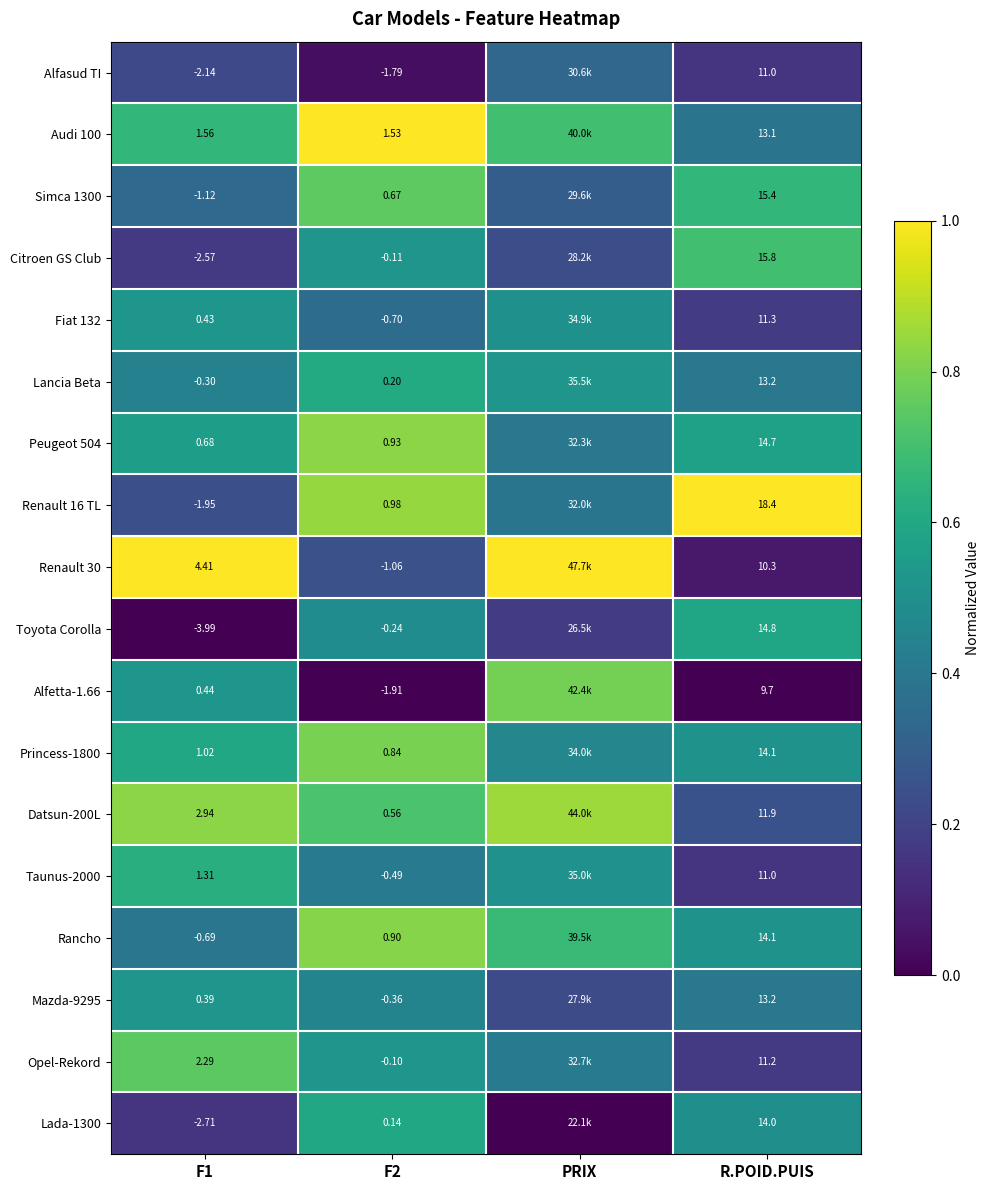

Is the value of Lancia Beta at F1 greater than the value of Citroen GS Club at F1?

Yes